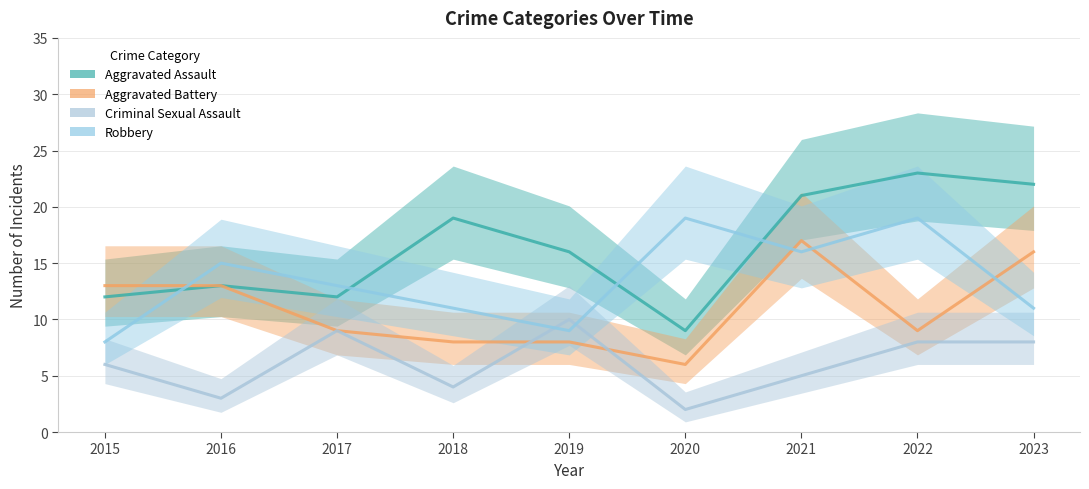

How many interior local peaks does the Aggravated Assault series have?

3